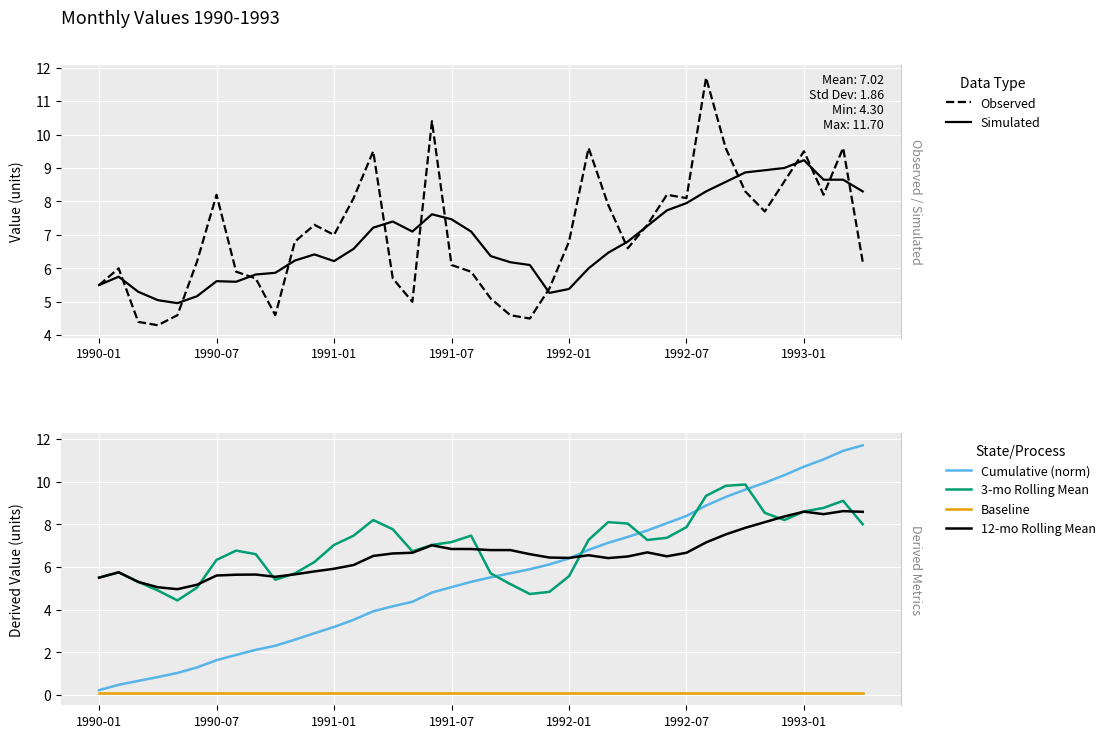

List the series in order of their peak value, lowest first.

Baseline, 12-mo Rolling Mean, Simulated, 3-mo Rolling Mean, Observed, Cumulative (norm)